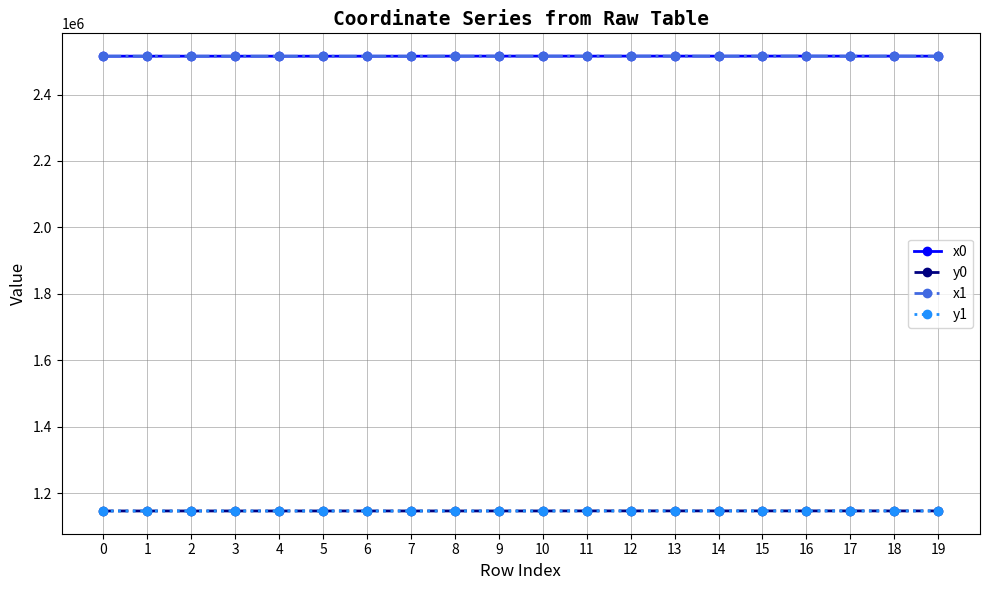

True or false: y0 has more than 0 points higher than both neighbors.

True